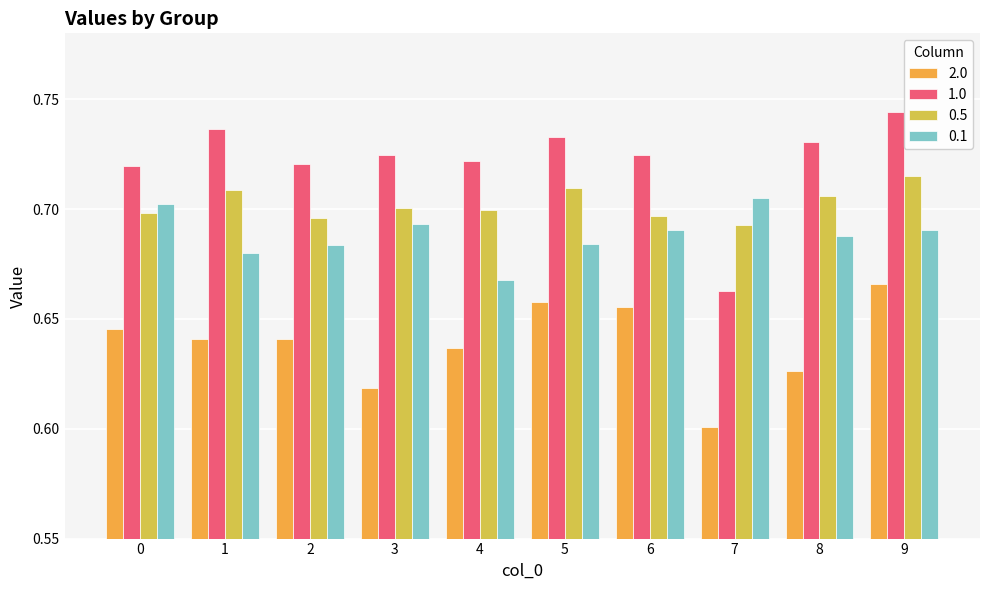

Which label corresponds to the largest value in the chart?

9